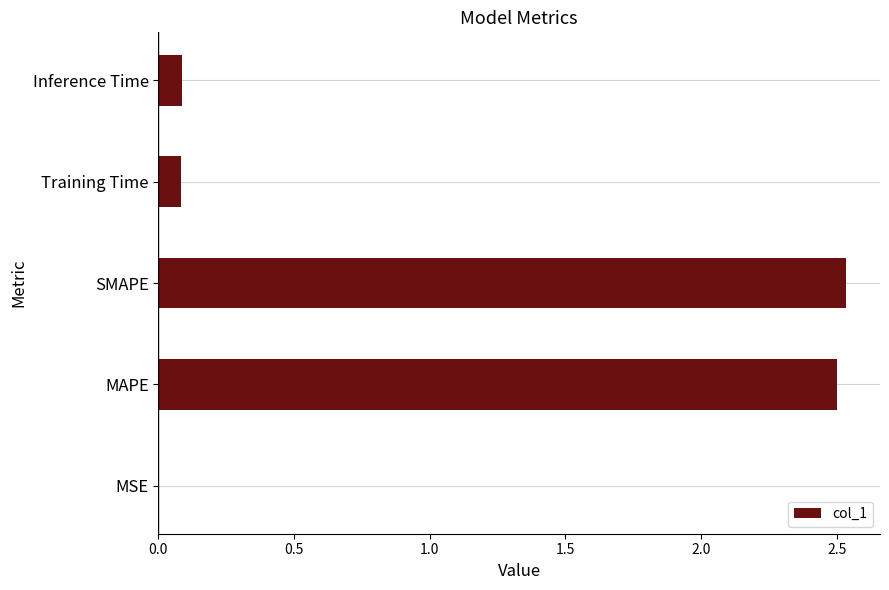

Which has a higher value, SMAPE or MSE?

SMAPE